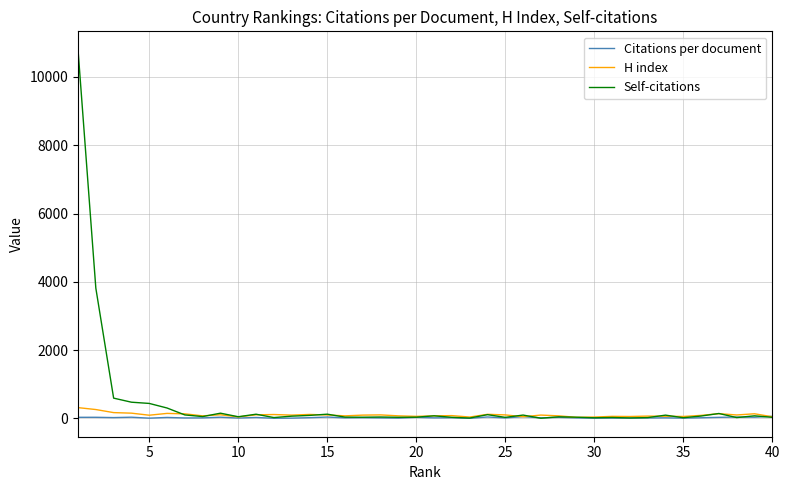

Which series has the largest range (max minus min)?

Self-citations